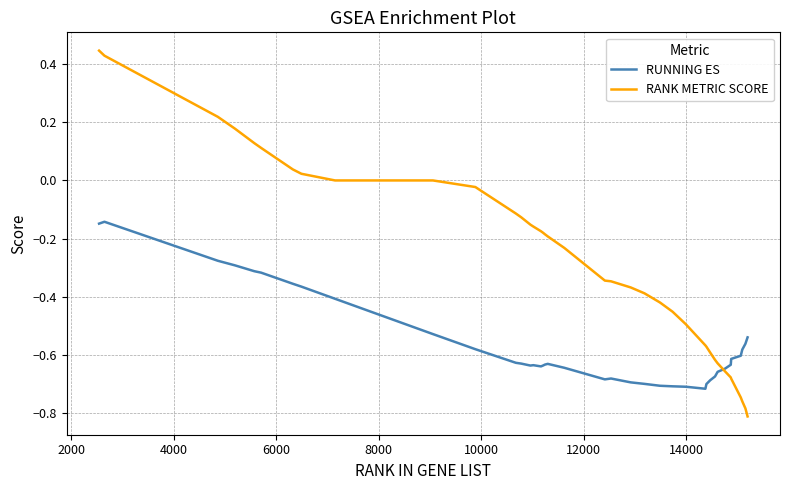

Rank the series by their maximum value, from highest to lowest.

RANK METRIC SCORE, RUNNING ES